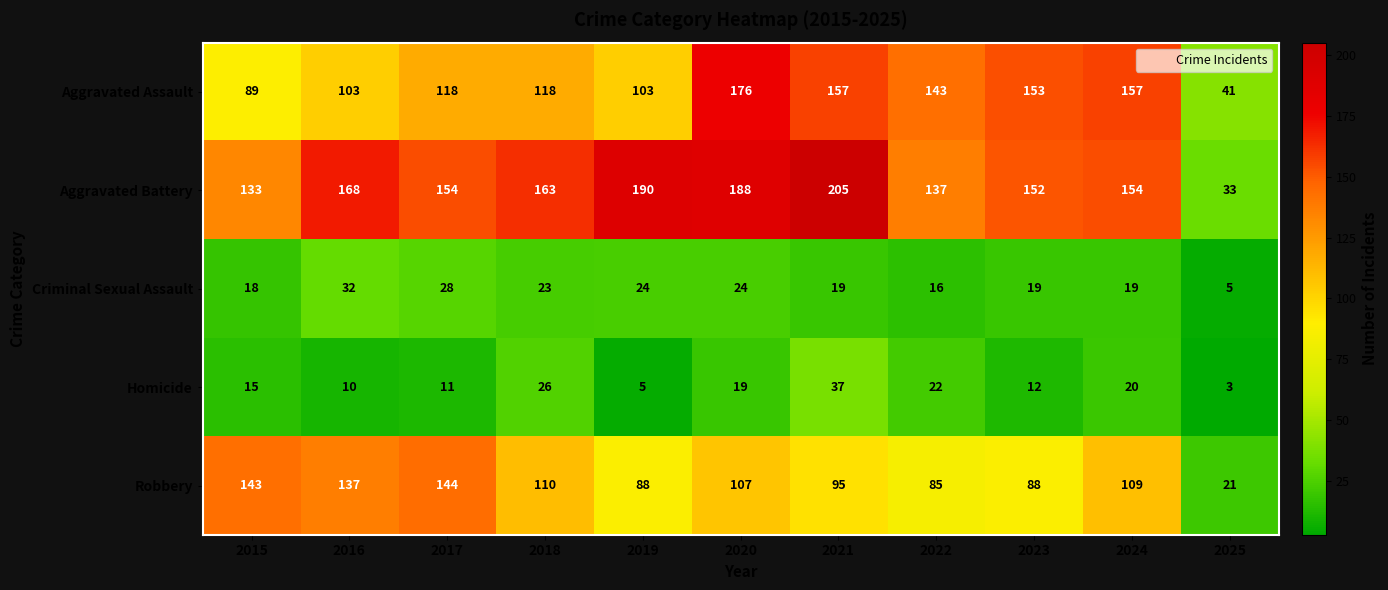

Between 2015 and 2023, which series saw the biggest shift?

Aggravated Assault